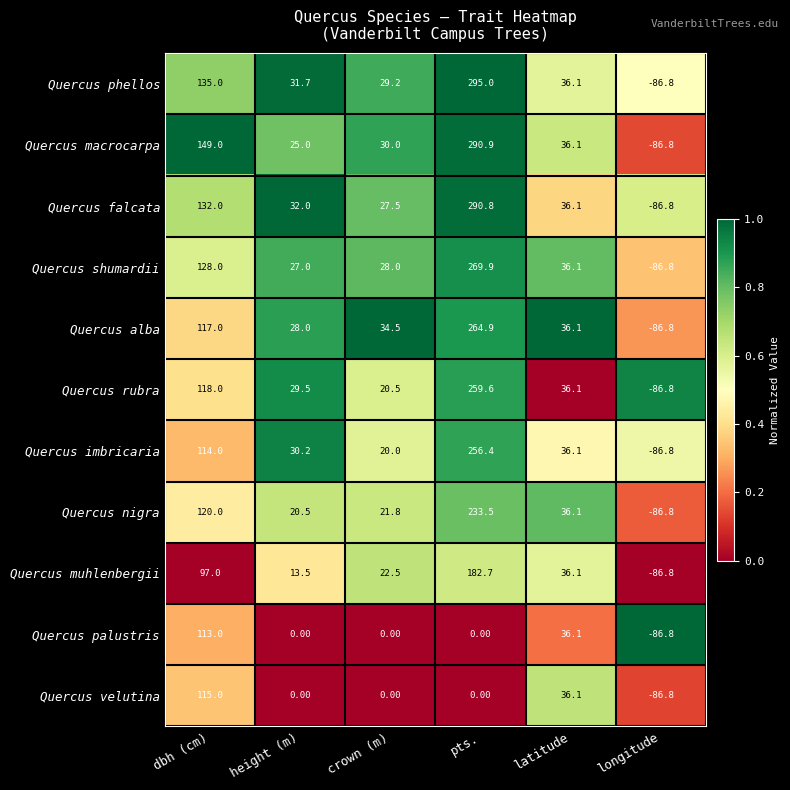

At which category does the chart reach its minimum across all series?

longitude